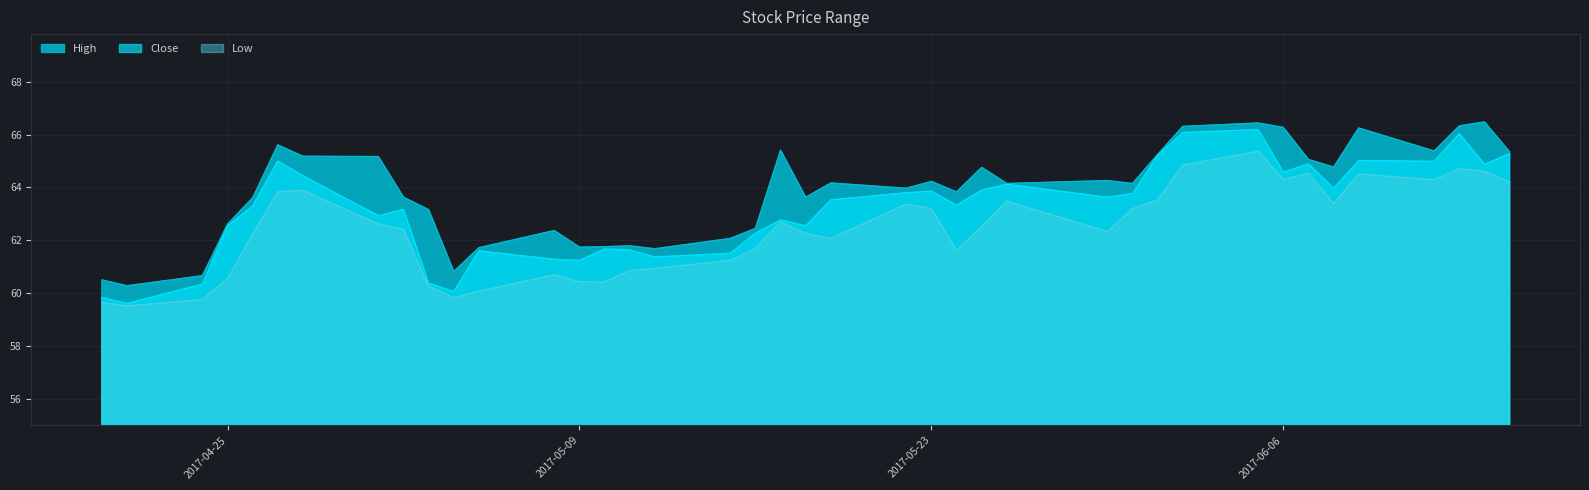

How many data points in Low are less than 62?

15